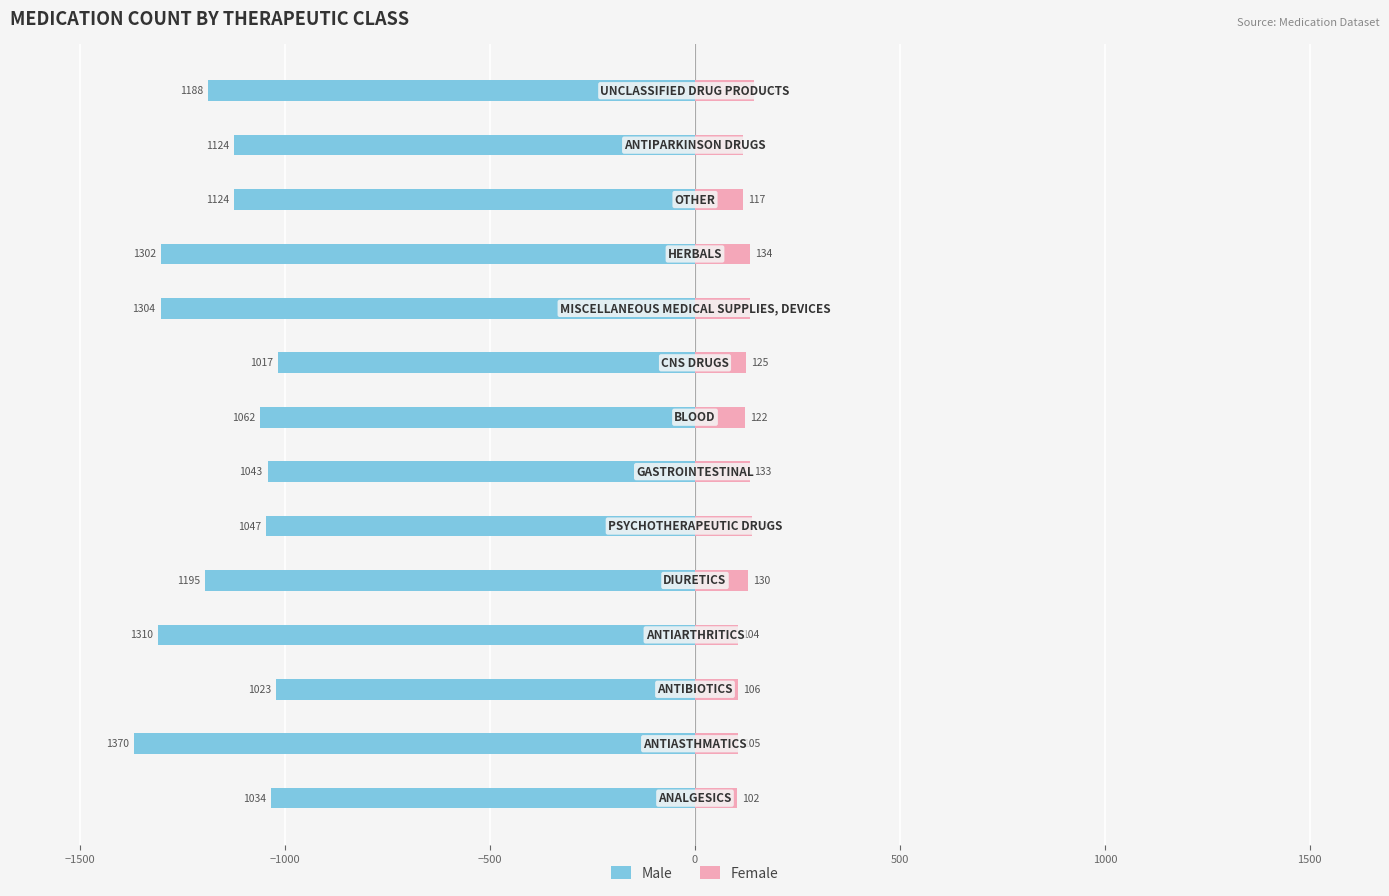

Rank the series by their maximum value, from highest to lowest.

Female, Male